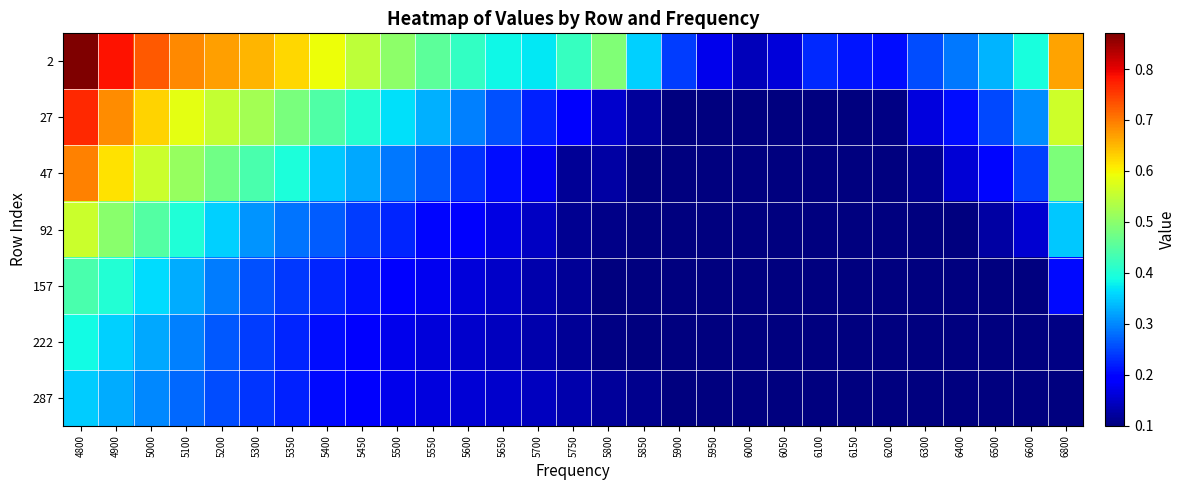

Reading left to right, transcribe all the data shown in this chart.

2: 4800=0.9	4900=0.8	5000=0.7	5100=0.7	5200=0.7	5300=0.7	5350=0.6	5400=0.6	5450=0.5	5500=0.5	5550=0.5	5600=0.4	5650=0.4	5700=0.4	5750=0.4	5800=0.5	5850=0.4	5900=0.2	5950=0.2	6000=0.1	6050=0.2	6100=0.2	6150=0.2	6200=0.2	6300=0.3	6400=0.3	6500=0.3	6600=0.4	6800=0.7
27: 4800=0.8	4900=0.7	5000=0.6	5100=0.6	5200=0.6	5300=0.5	5350=0.5	5400=0.4	5450=0.4	5500=0.4	5550=0.3	5600=0.3	5650=0.3	5700=0.2	5750=0.2	5800=0.2	5850=0.1	5900=0.1	5950=0.1	6000=0.1	6050=0.1	6100=0.1	6150=0.1	6200=0.1	6300=0.2	6400=0.2	6500=0.3	6600=0.3	6800=0.6
47: 4800=0.7	4900=0.6	5000=0.6	5100=0.5	5200=0.5	5300=0.4	5350=0.4	5400=0.3	5450=0.3	5500=0.3	5550=0.3	5600=0.2	5650=0.2	5700=0.2	5750=0.1	5800=0.1	5850=0.1	5900=0.1	5950=0.1	6000=0.1	6050=0.1	6100=0.1	6150=0.1	6200=0.1	6300=0.1	6400=0.2	6500=0.2	6600=0.2	6800=0.5
92: 4800=0.6	4900=0.5	5000=0.4	5100=0.4	5200=0.4	5300=0.3	5350=0.3	5400=0.3	5450=0.2	5500=0.2	5550=0.2	5600=0.2	5650=0.2	5700=0.1	5750=0.1	5800=0.1	5850=0.1	5900=0.1	5950=0.1	6000=0.1	6050=0.1	6100=0.1	6150=0.1	6200=0.1	6300=0.1	6400=0.1	6500=0.1	6600=0.2	6800=0.3
157: 4800=0.4	4900=0.4	5000=0.4	5100=0.3	5200=0.3	5300=0.3	5350=0.2	5400=0.2	5450=0.2	5500=0.2	5550=0.2	5600=0.2	5650=0.1	5700=0.1	5750=0.1	5800=0.1	5850=0.1	5900=0.1	5950=0.1	6000=0.1	6050=0.1	6100=0.1	6150=0.1	6200=0.1	6300=0.1	6400=0.1	6500=0.1	6600=0.1	6800=0.2
222: 4800=0.4	4900=0.4	5000=0.3	5100=0.3	5200=0.3	5300=0.2	5350=0.2	5400=0.2	5450=0.2	5500=0.2	5550=0.2	5600=0.2	5650=0.1	5700=0.1	5750=0.1	5800=0.1	5850=0.1	5900=0.1	5950=0.1	6000=0.1	6050=0.1	6100=0.1	6150=0.1	6200=0.1	6300=0.1	6400=0.1	6500=0.1	6600=0.1	6800=0.1
287: 4800=0.4	4900=0.3	5000=0.3	5100=0.3	5200=0.3	5300=0.2	5350=0.2	5400=0.2	5450=0.2	5500=0.2	5550=0.2	5600=0.2	5650=0.2	5700=0.1	5750=0.1	5800=0.1	5850=0.1	5900=0.1	5950=0.1	6000=0.1	6050=0.1	6100=0.1	6150=0.1	6200=0.1	6300=0.1	6400=0.1	6500=0.1	6600=0.1	6800=0.1